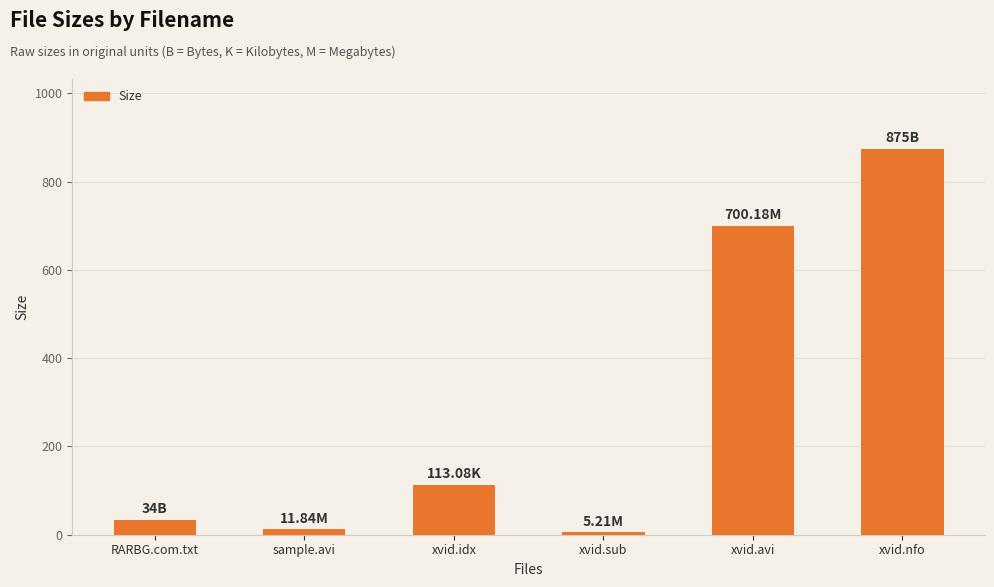

Read the value at sample.avi.

11.8